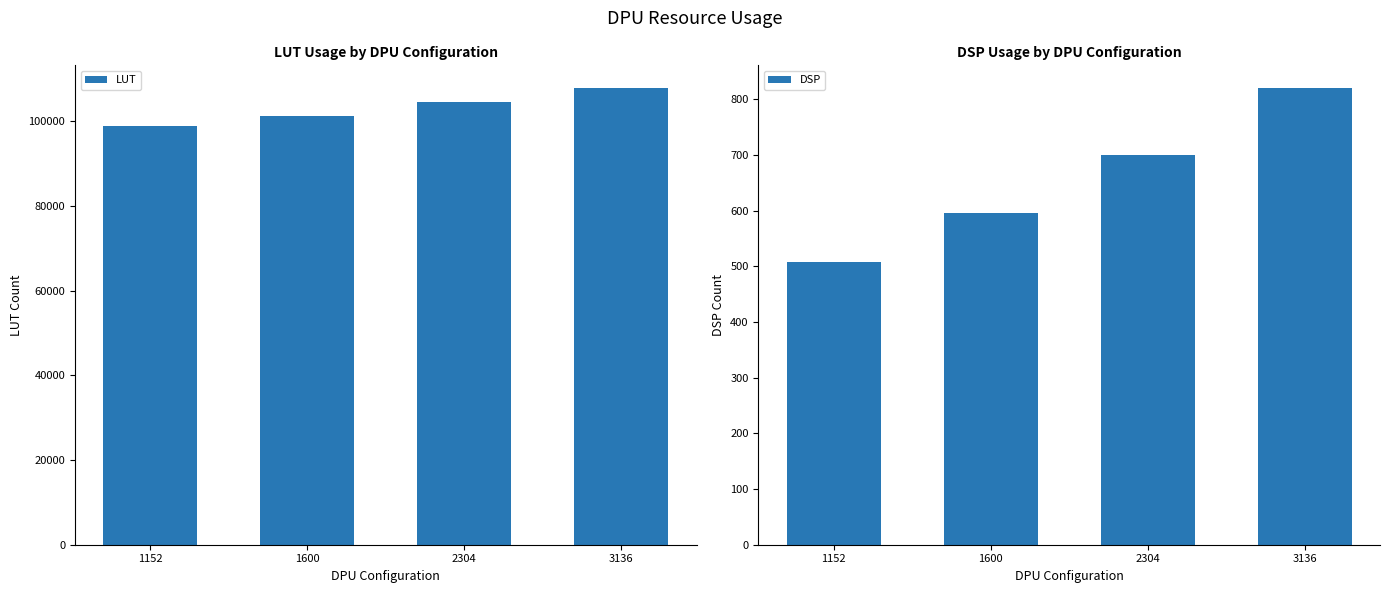

Which category has the highest value in the LUT series?

3136